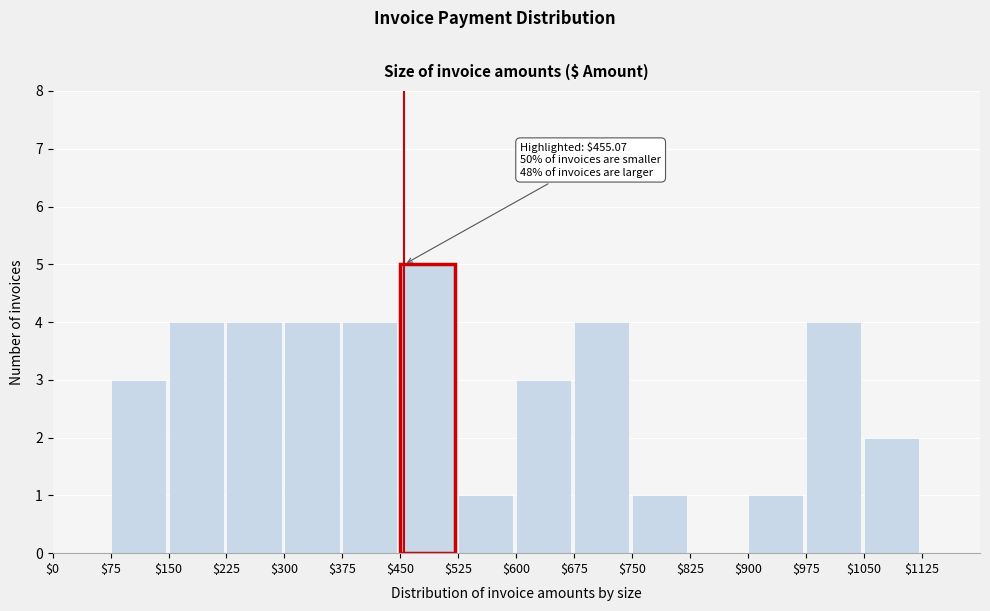

Which range on the x-axis has the tallest bar?

450 to 525